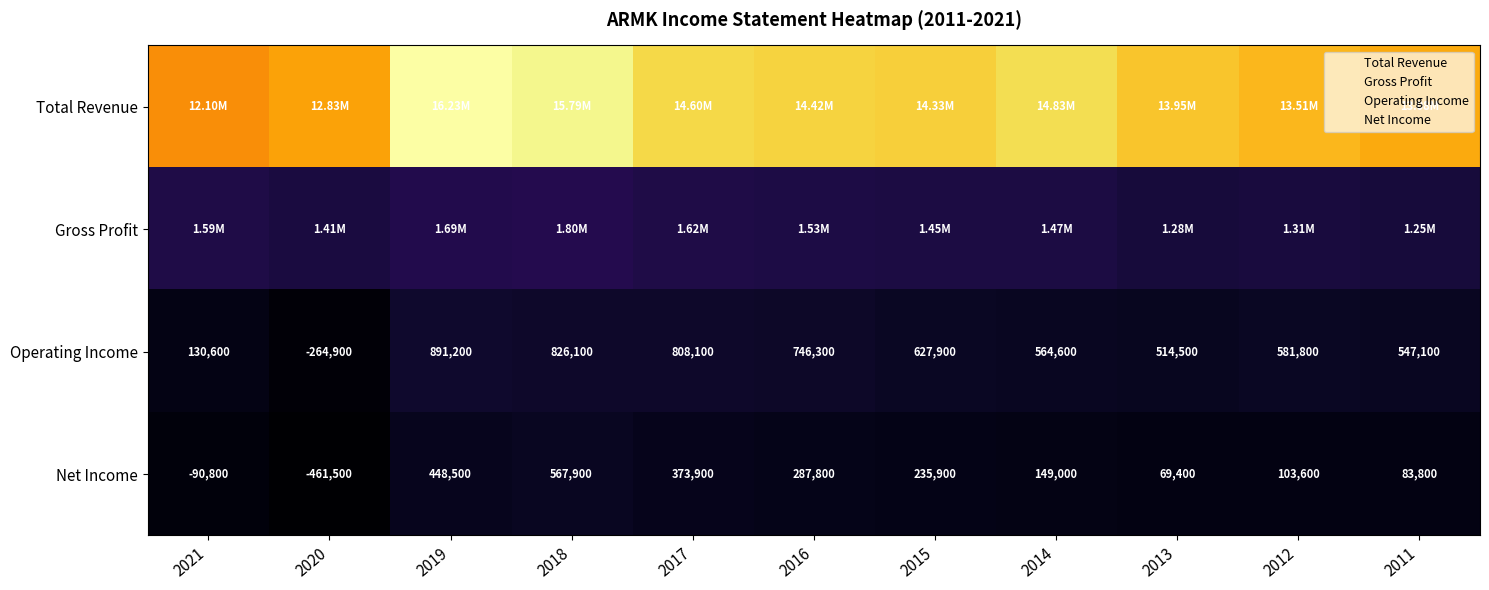

Between 2021 and 2013, which series saw the biggest shift?

Total Revenue